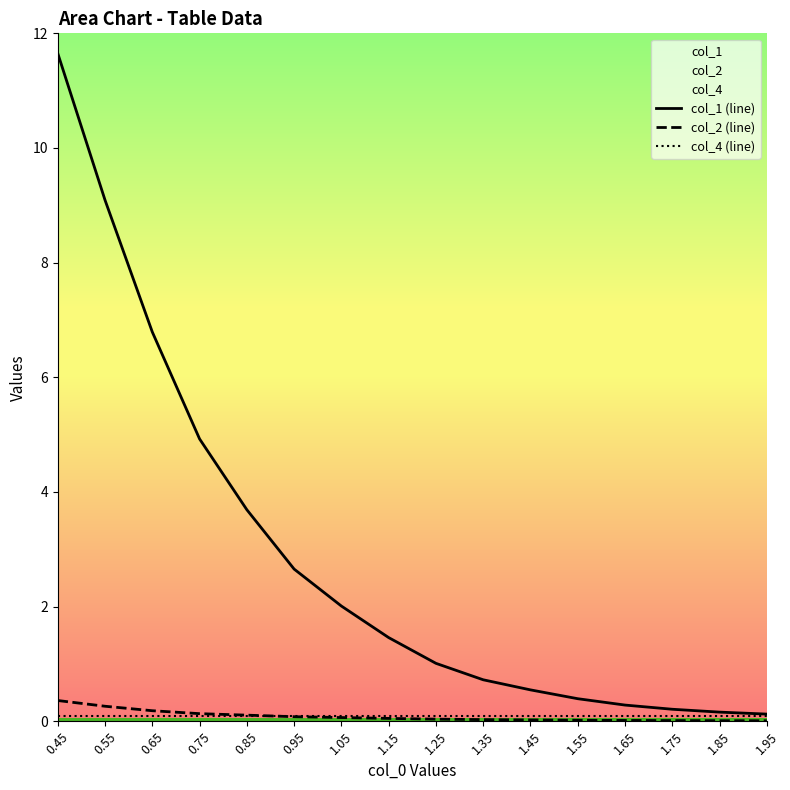

Is it true that col_2 (line) equals 0.0 at 1.85?

False